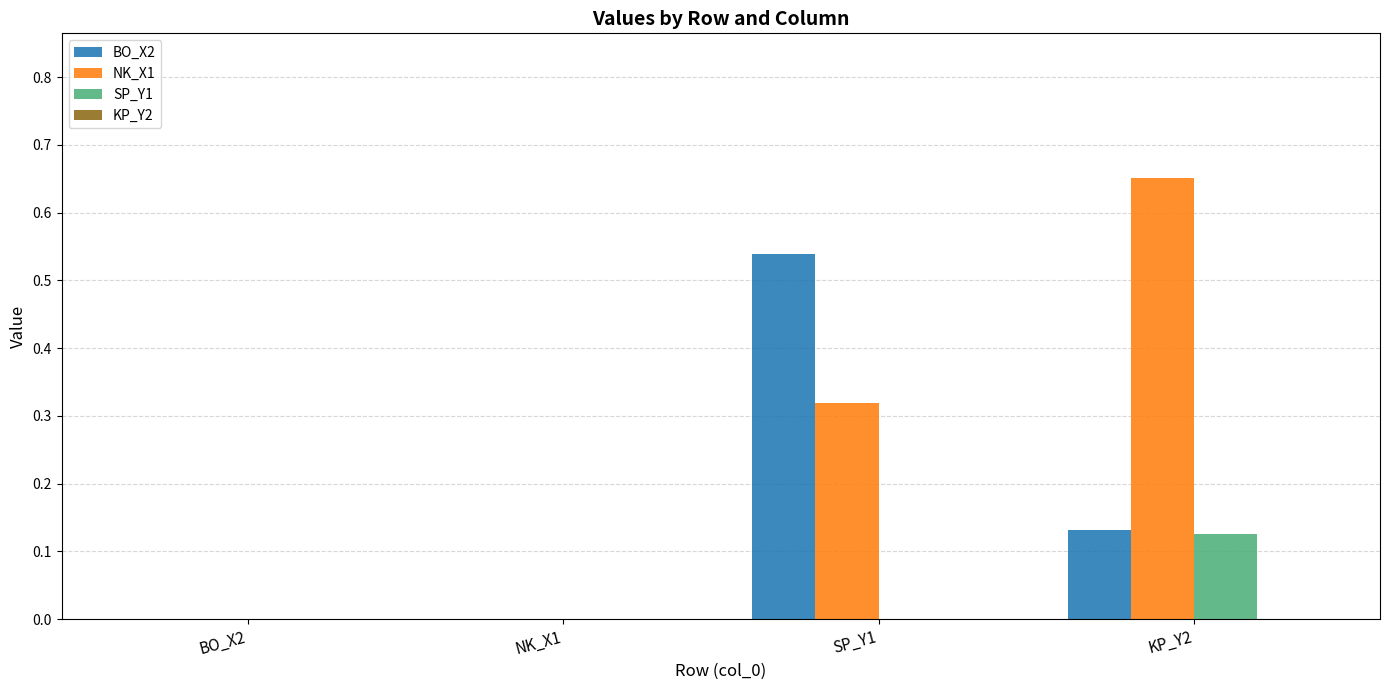

Which series changed the most between SP_Y1 and KP_Y2?

BO_X2